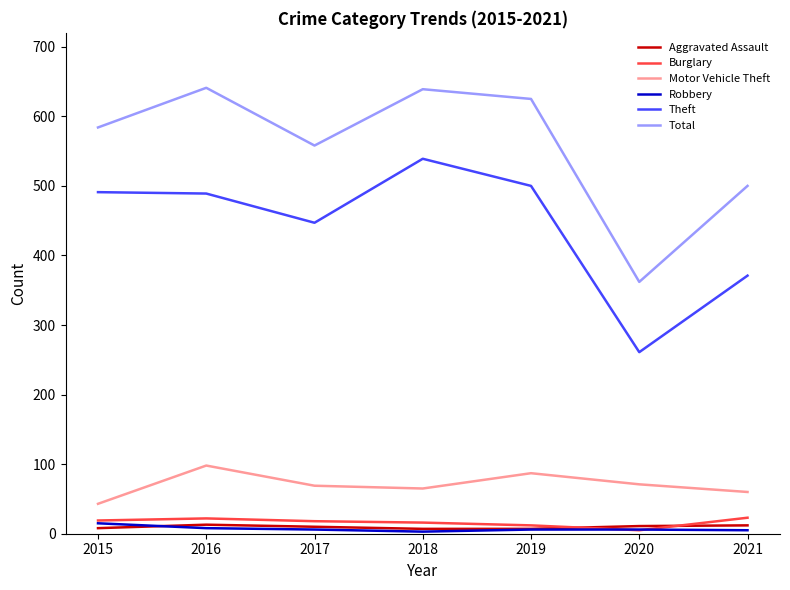

True or false: Aggravated Assault and Motor Vehicle Theft intersect in this chart.

False